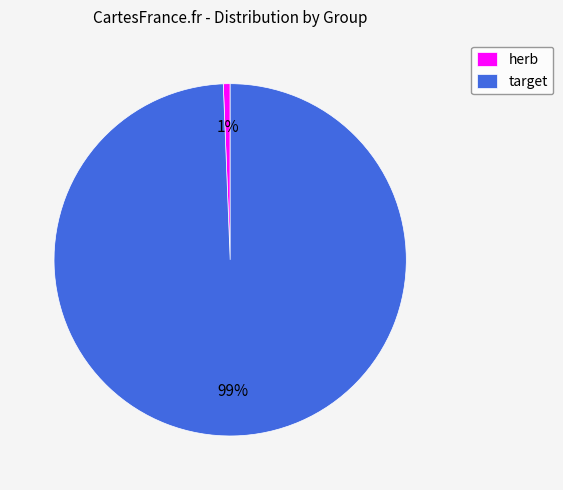

Is target the majority of the pie?

Yes